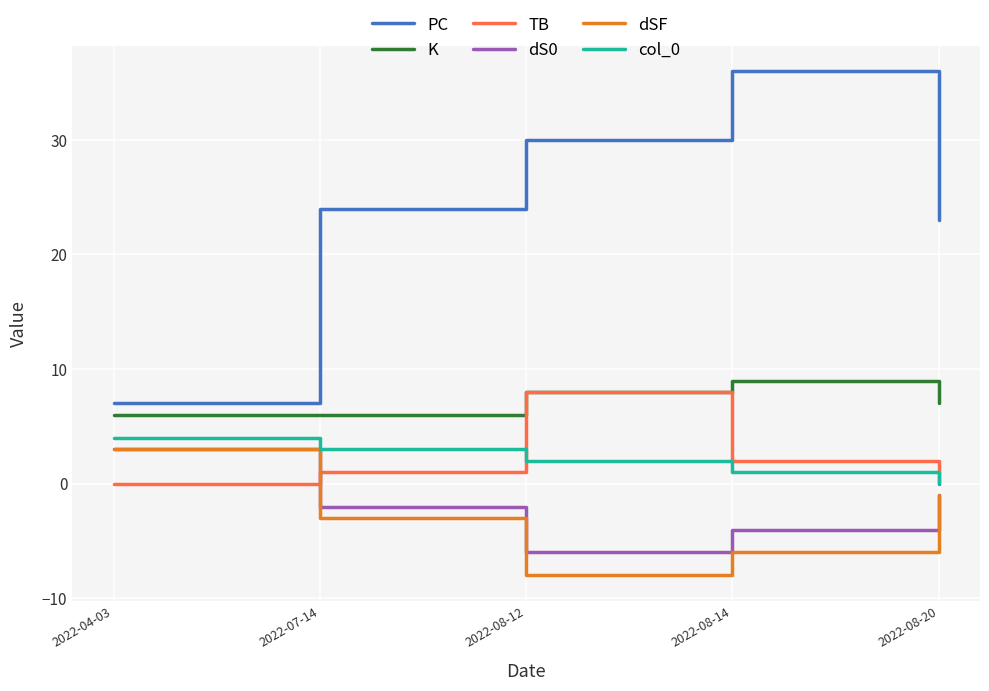

How many values in the PC series are below 24?

2